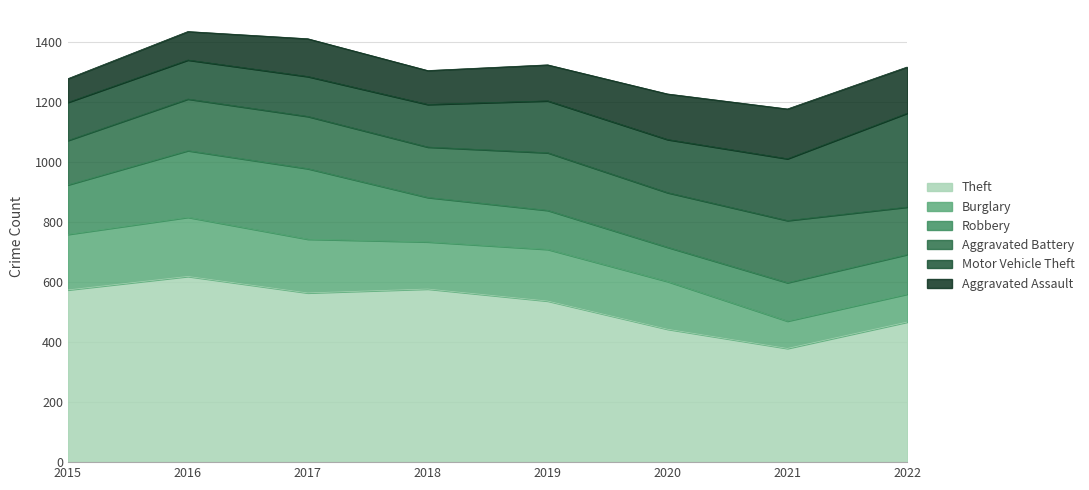

What is the difference between the Aggravated Battery values at 2020 and 2016?

10